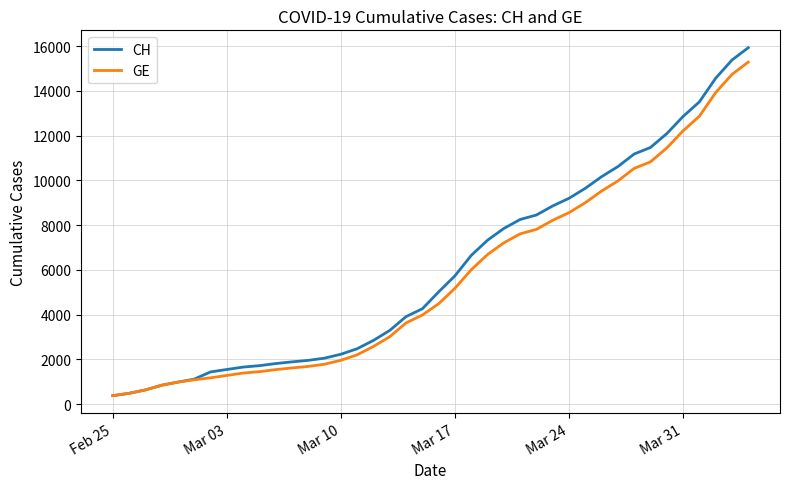

What is the maximum value for CH?

15926